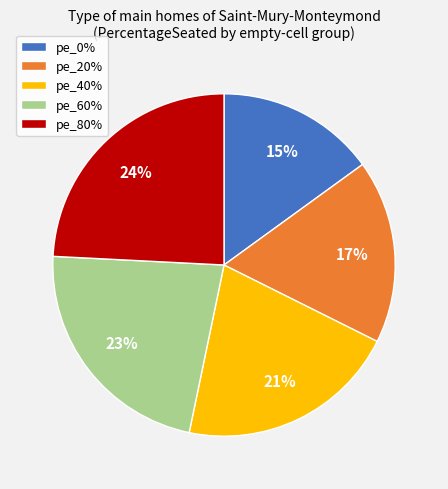

How many segments does this pie chart have?

5